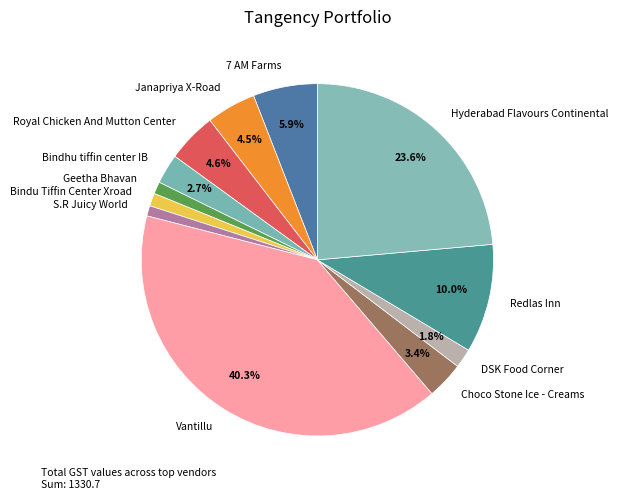

What is the ratio of the value at 7 AM Farms to the value at Choco Stone Ice - Creams?

1.7